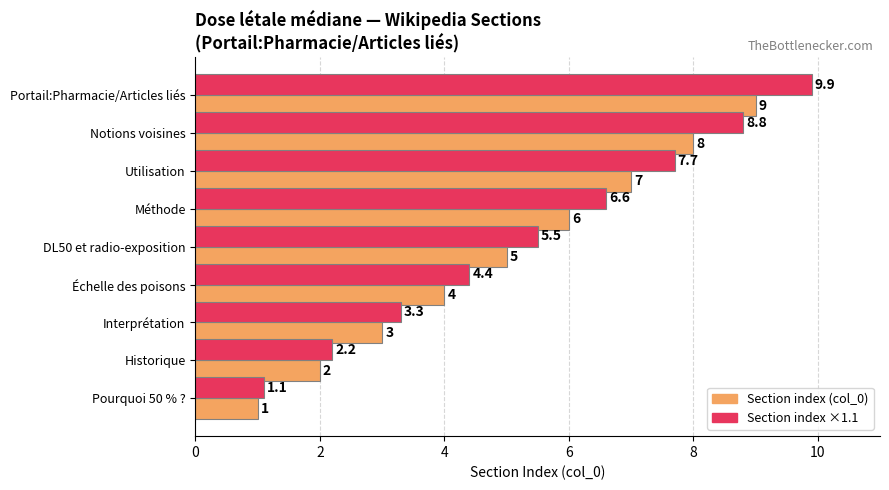

At which category is the sum across all series the highest?

Portail:Pharmacie/Articles liés